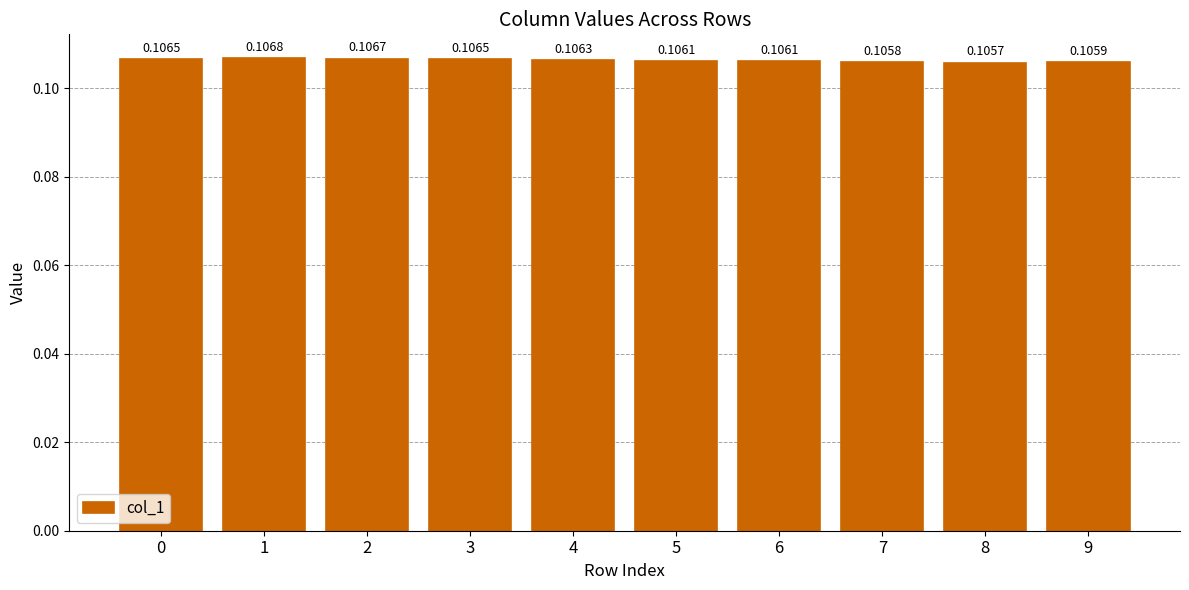

Which label corresponds to the smallest value in the chart?

8